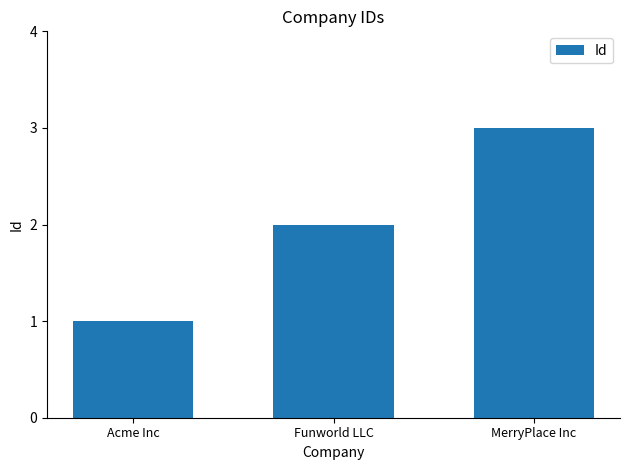

Which label corresponds to the smallest value in the chart?

Acme Inc